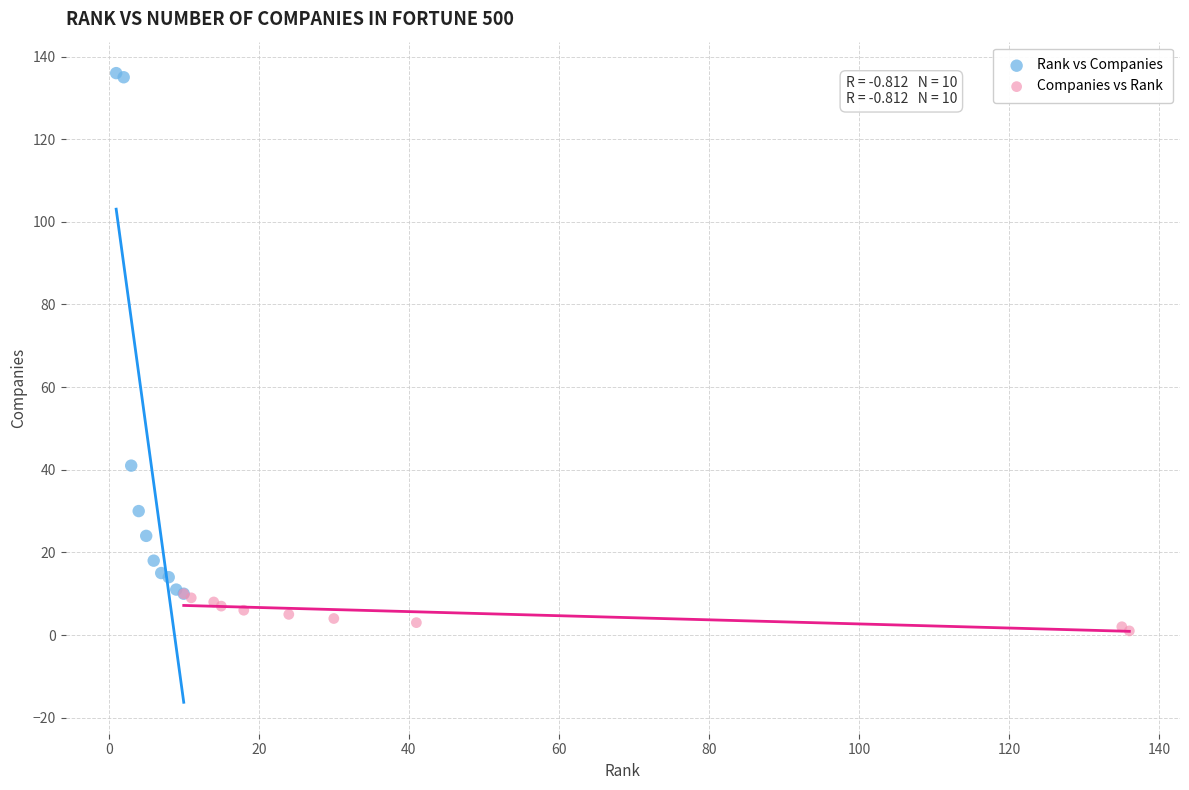

Which series reaches the minimum Y coordinate?

Companies vs Rank